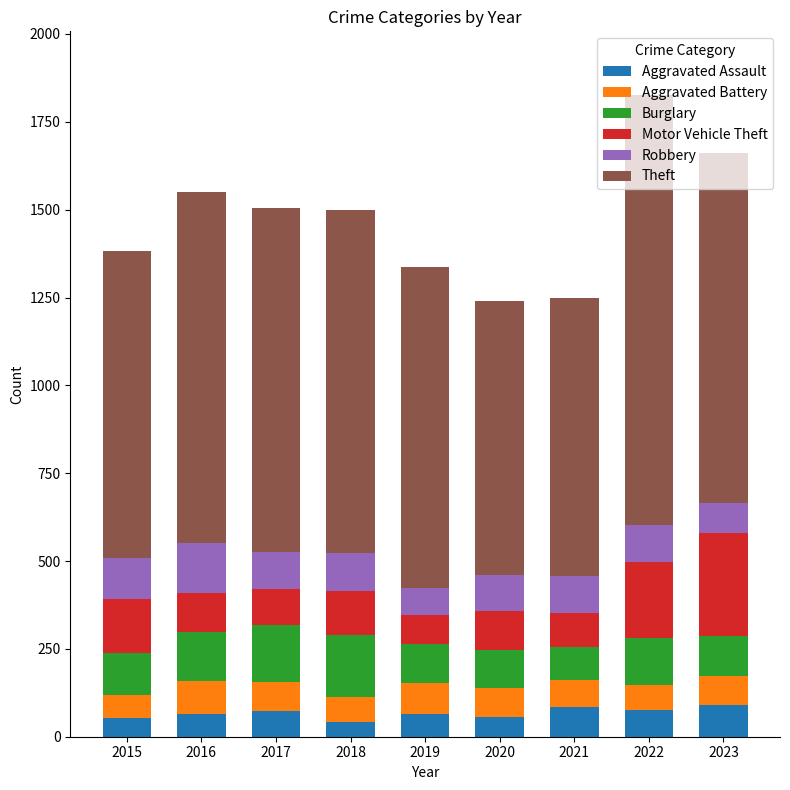

What is the average value of the Aggravated Assault series?

68